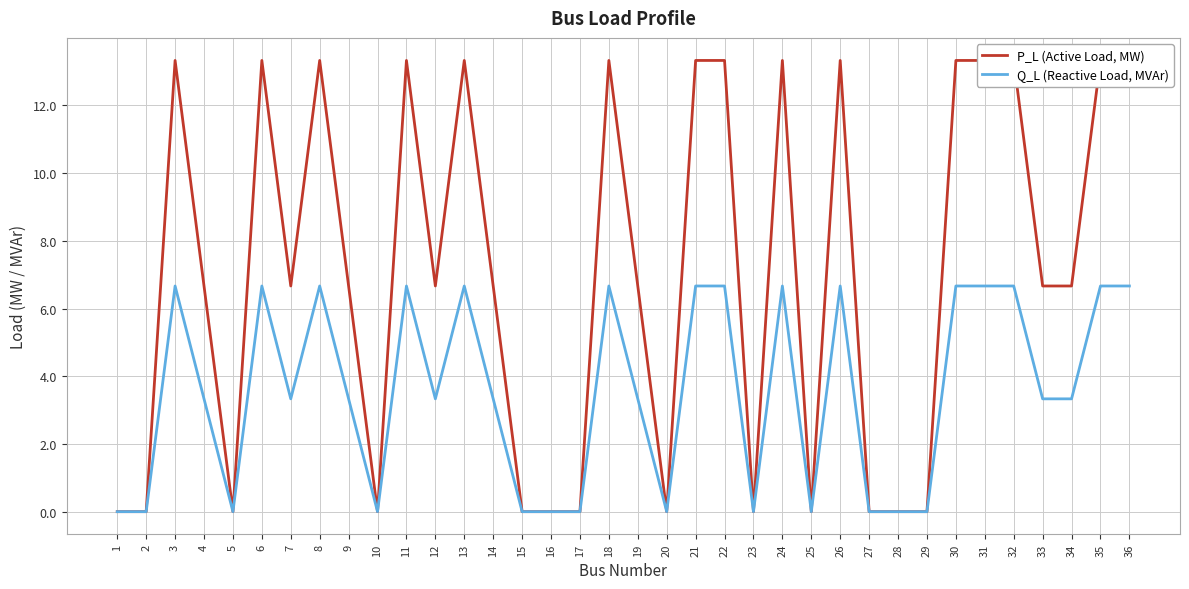

At how many categories does at least one series exceed 4?

23